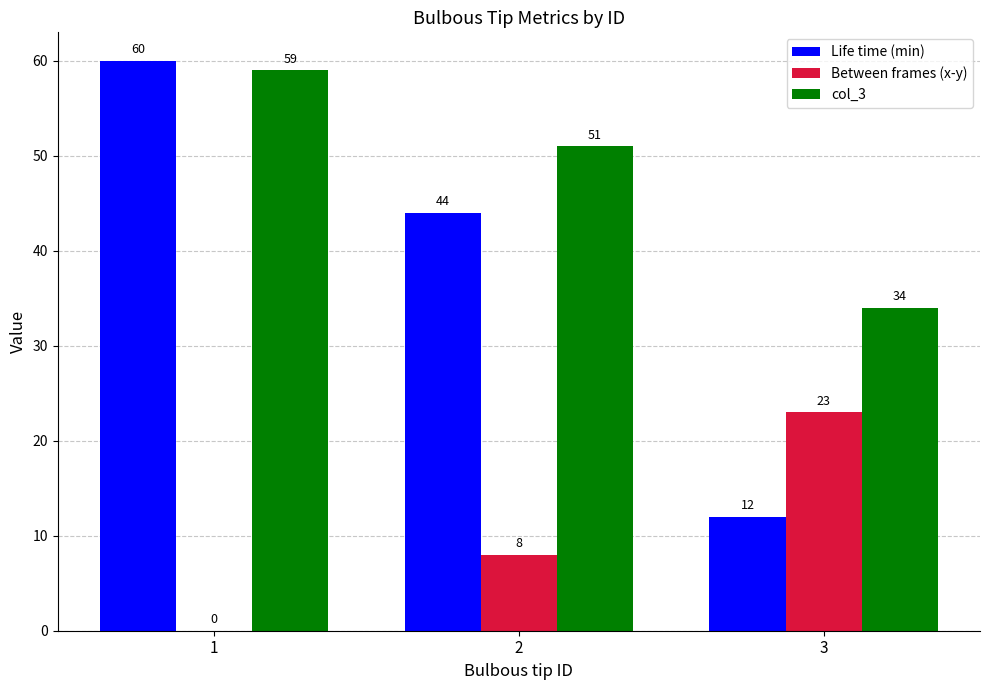

What is the sum of all col_3 values?

144